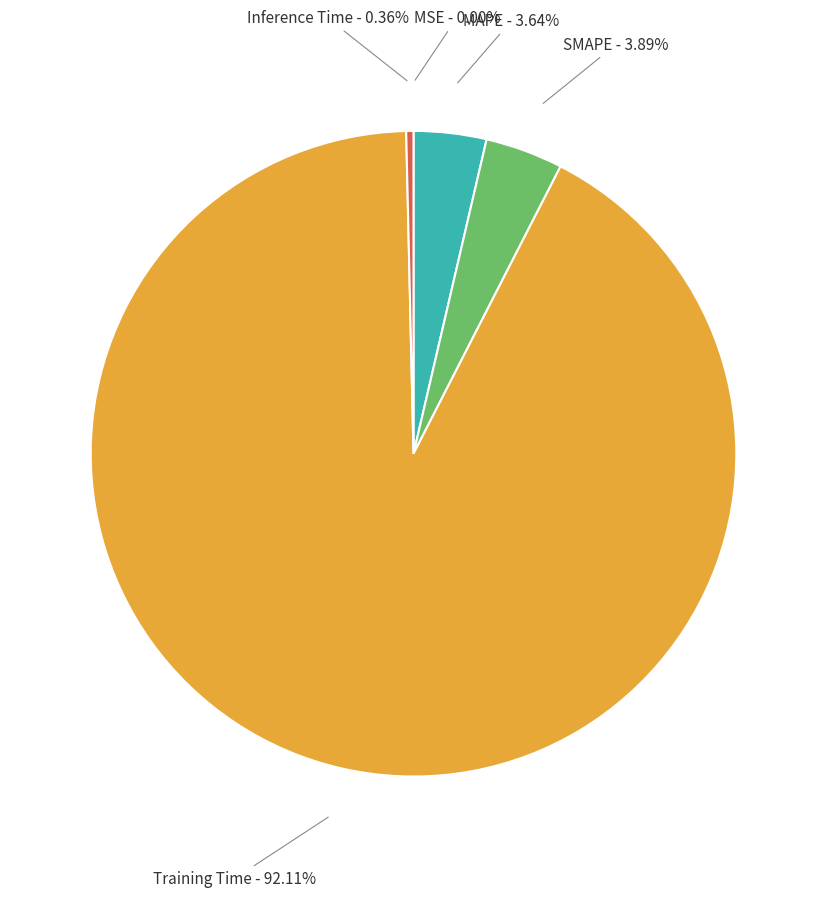

What is the largest slice in the pie chart?

Training Time